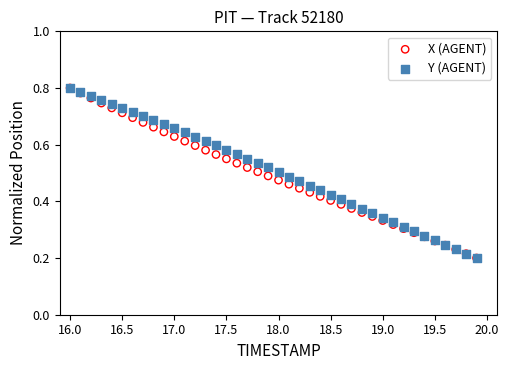

What are all the series names shown in the legend?

X (AGENT), Y (AGENT)